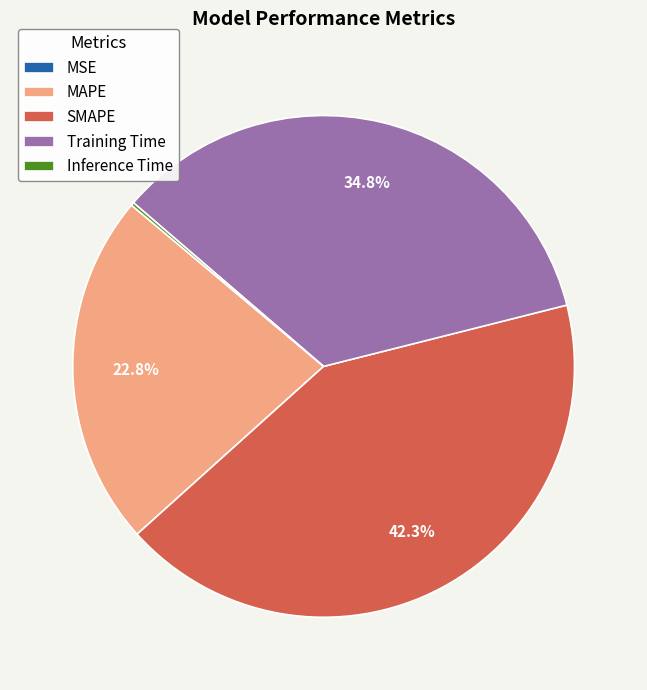

Approximately how many times larger is the value at MAPE compared to Training Time?

0.7